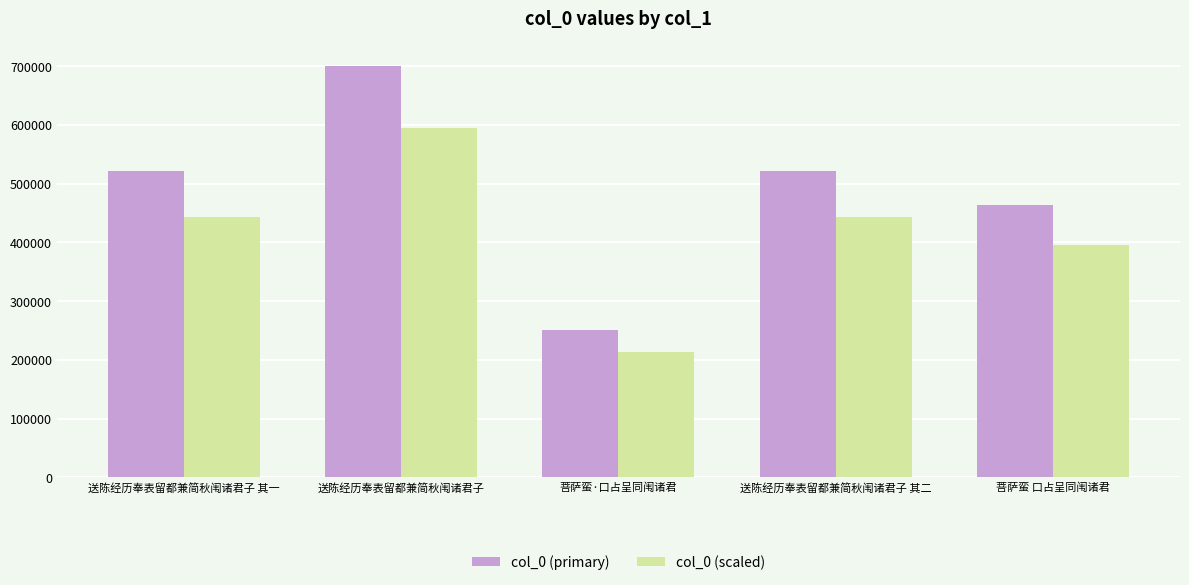

What is the sum of the col_0 (scaled) values at 菩萨蛮·口占呈同闱诸君 and 送陈经历奉表留都兼简秋闱诸君子 其二?

657116.3